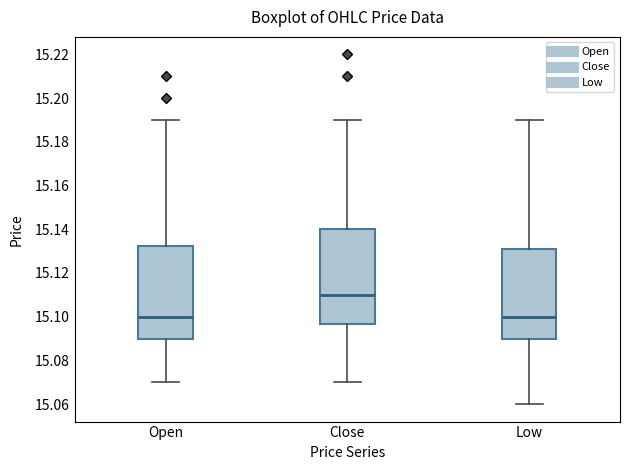

Reading left to right, read every box against the y-axis: the position of its median line, the range the box covers, and the ends of its whiskers. The values are not printed on the chart, so give them approximately, as read against the axis.

Open: median 15.100, box 15.090 to 15.132, whiskers 15.070 to 15.190
Close: median 15.110, box 15.096 to 15.140, whiskers 15.070 to 15.190
Low: median 15.100, box 15.090 to 15.130, whiskers 15.060 to 15.190